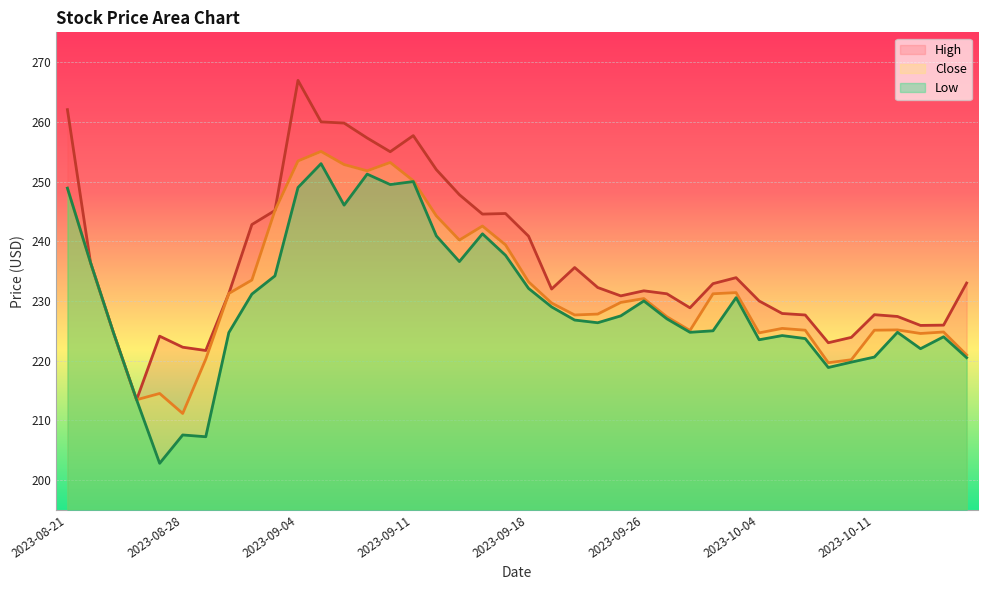

Where is the first local maximum for Low?

2023-08-28